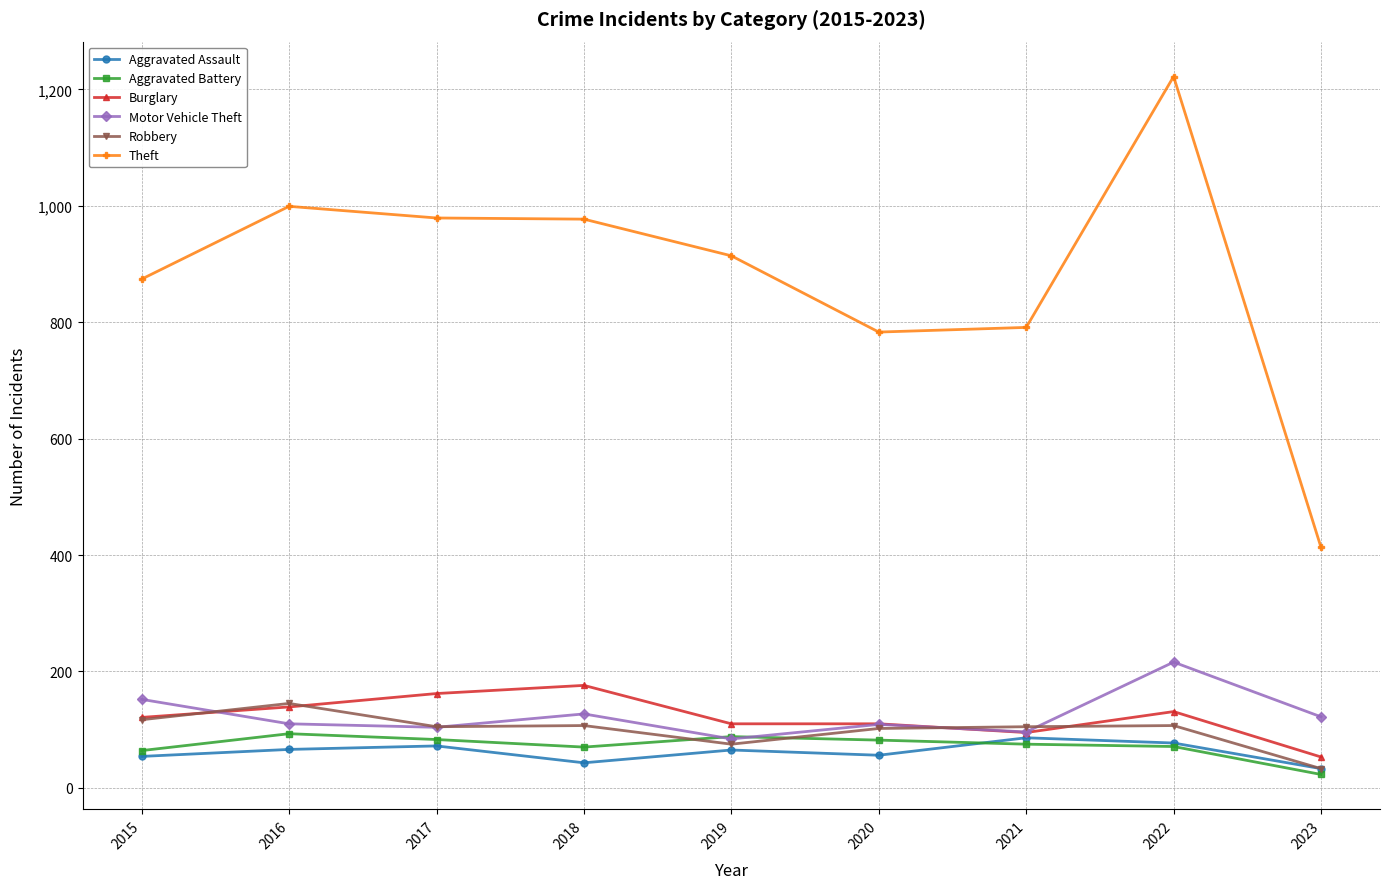

What is the maximum value shown in the chart?

1222